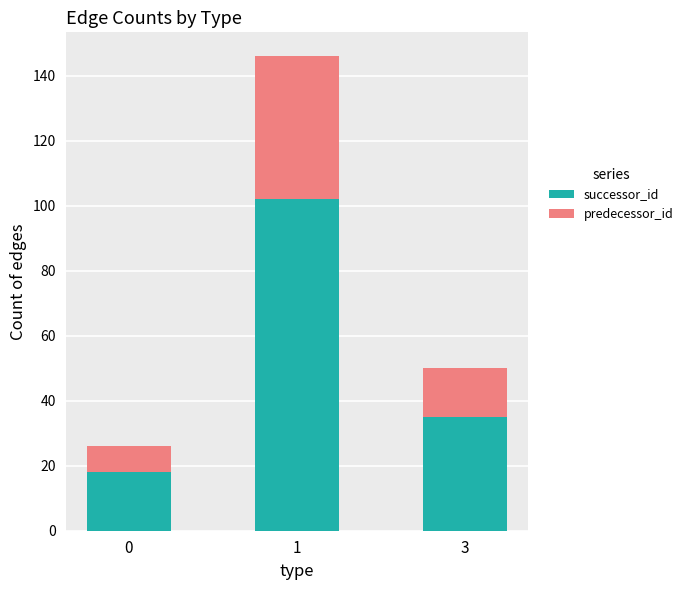

Rank the categories by successor_id value from lowest to highest.

0, 3, 1